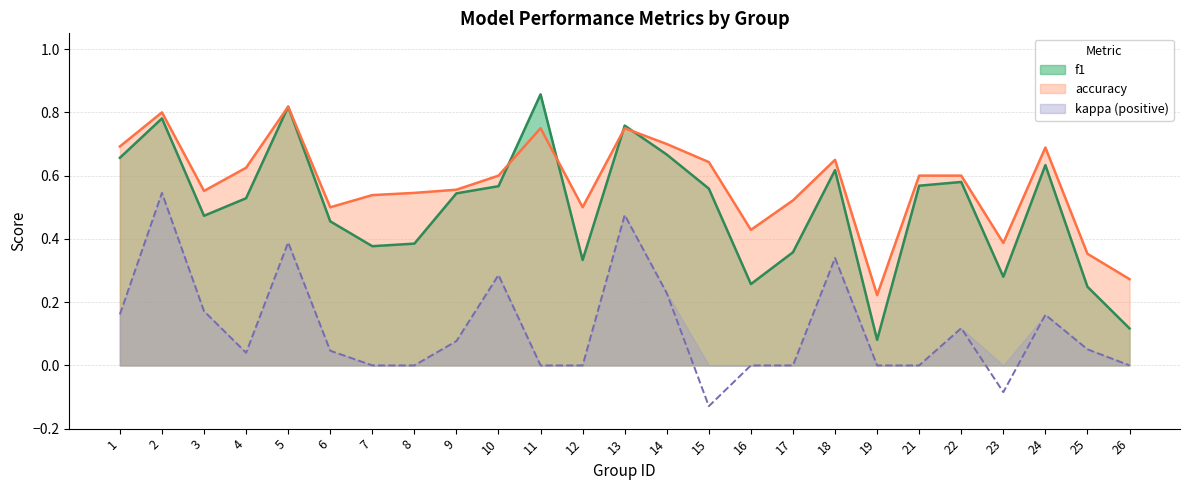

Reading left to right, list all the values displayed in this chart.

f1: 0.7	0.8	0.5	0.5	0.8	0.5	0.4	0.4	0.5	0.6	0.9	0.3	0.8	0.7	0.6	0.3	0.4	0.6	0.1	0.6	0.6	0.3	0.6	0.2	0.1
accuracy: 0.7	0.8	0.6	0.6	0.8	0.5	0.5	0.5	0.6	0.6	0.8	0.5	0.8	0.7	0.6	0.4	0.5	0.7	0.2	0.6	0.6	0.4	0.7	0.4	0.3
kappa: 0.2	0.5	0.2	0.0	0.4	0.0	0.0	0.0	0.1	0.3	0.0	0.0	0.5	0.2	-0.1	0.0	0.0	0.3	0.0	0.0	0.1	-0.1	0.2	0.1	0.0